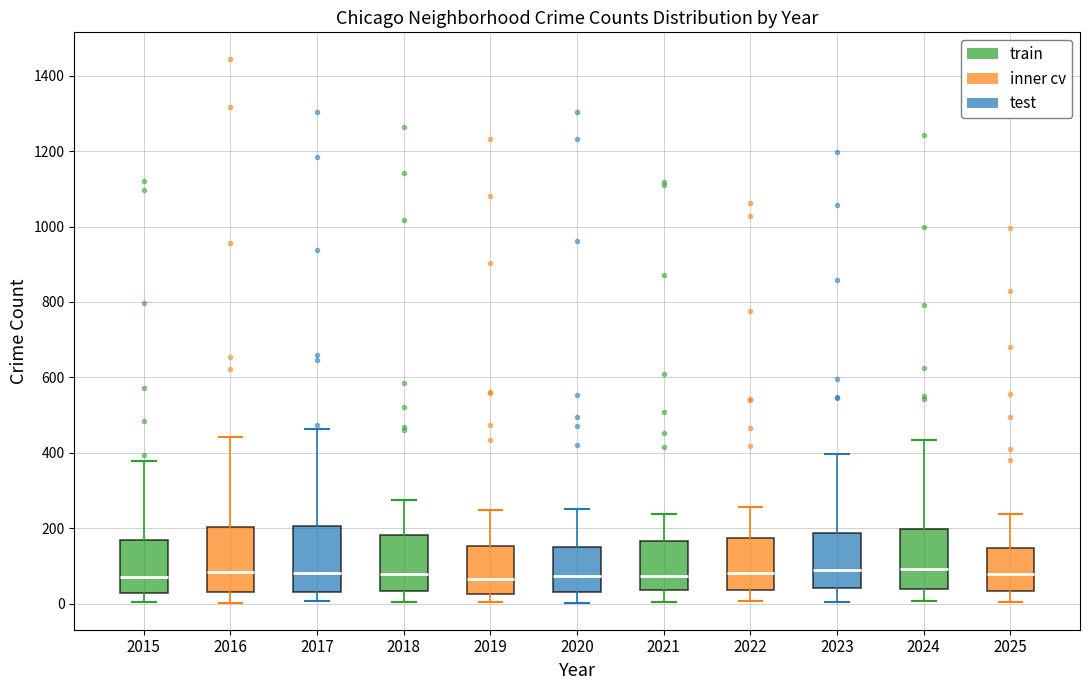

Where does the median line of the box at x = 2015 sit on the y-axis? The values are not printed on the chart, so give them approximately, as read against the axis.

80